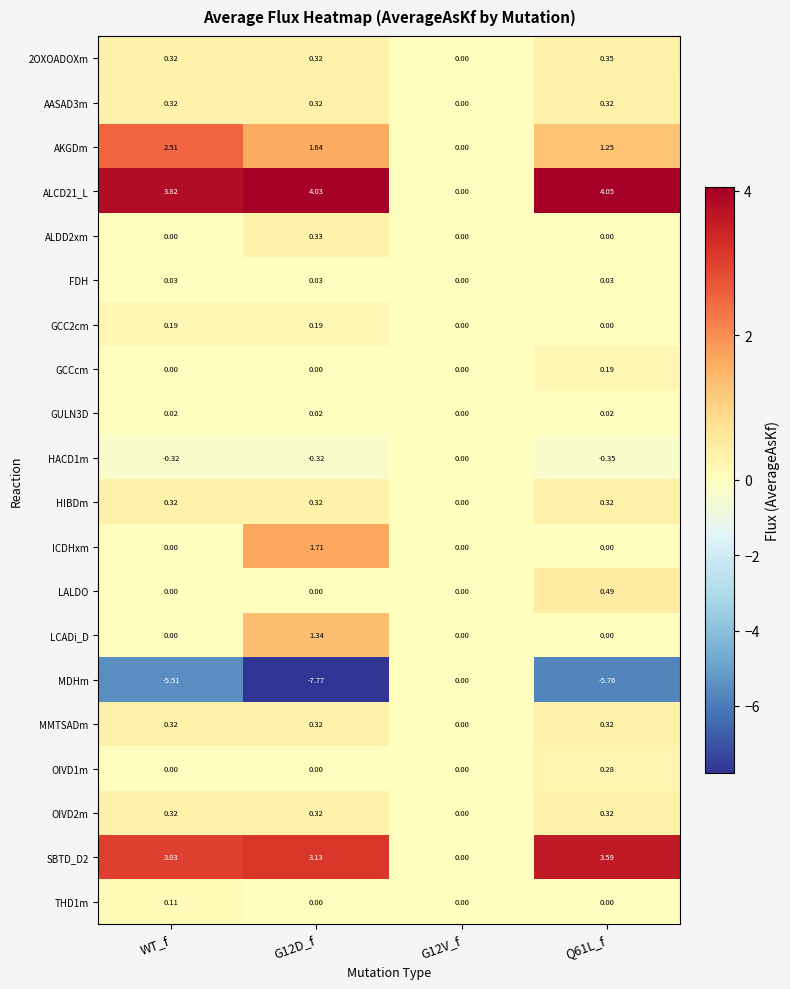

Which series has the widest spread of values?

MDHm